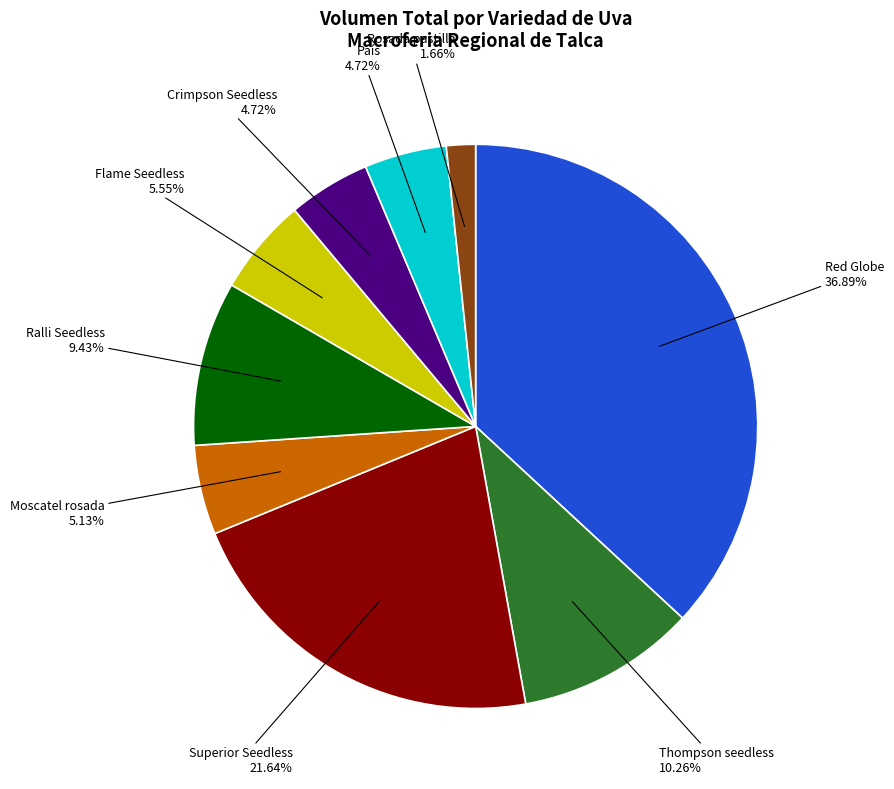

To the nearest percent, what is the average slice percentage?

11%